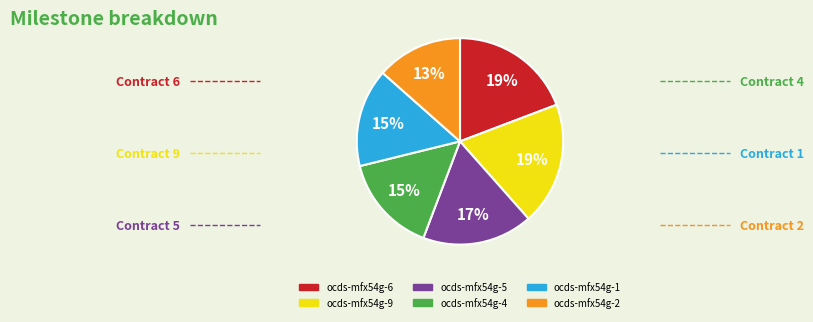

To the nearest percent, what portion does ocds-mfx54g-1 represent?

15%